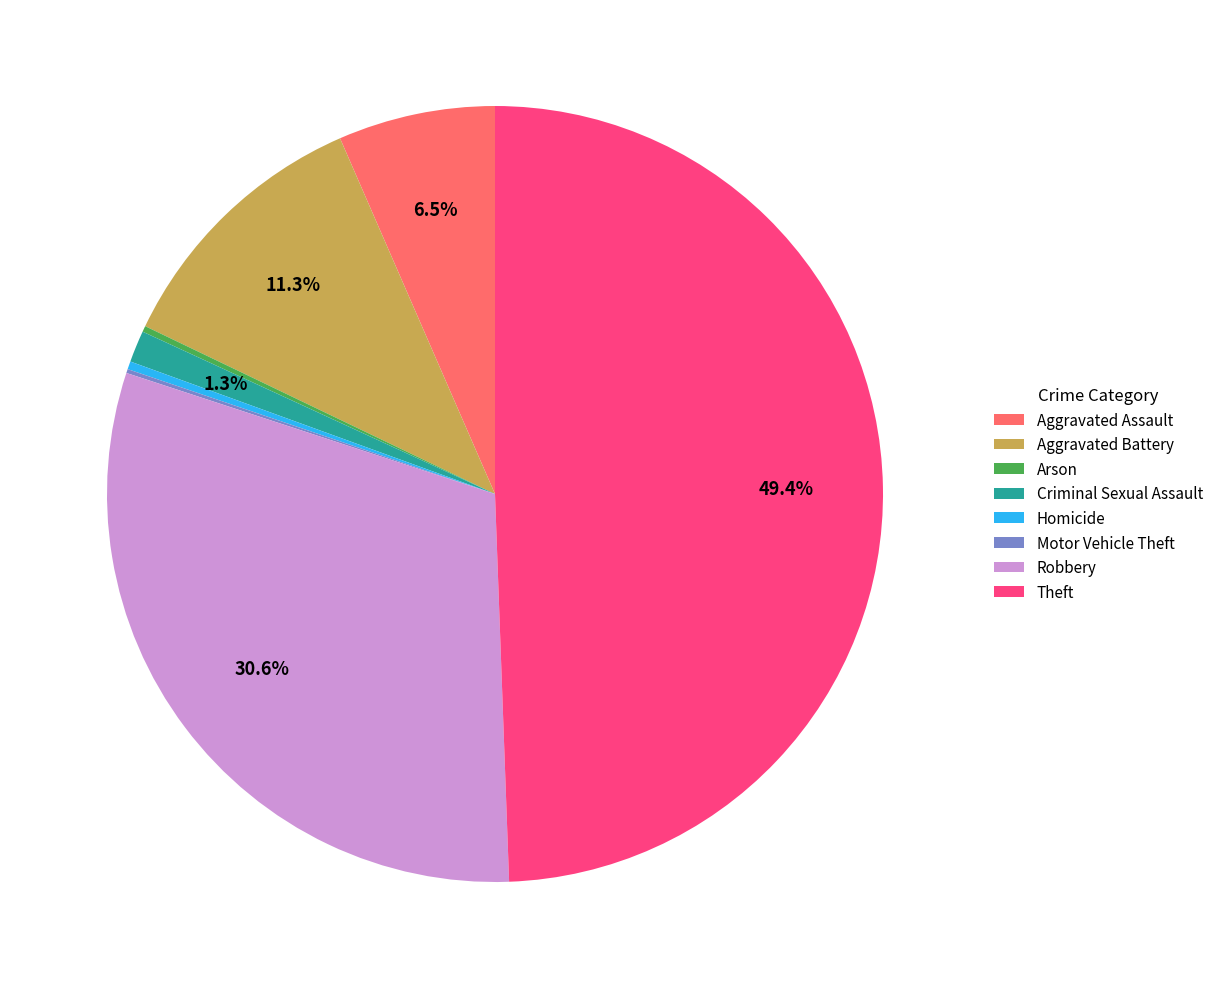

Which category has the biggest portion of the pie?

Theft